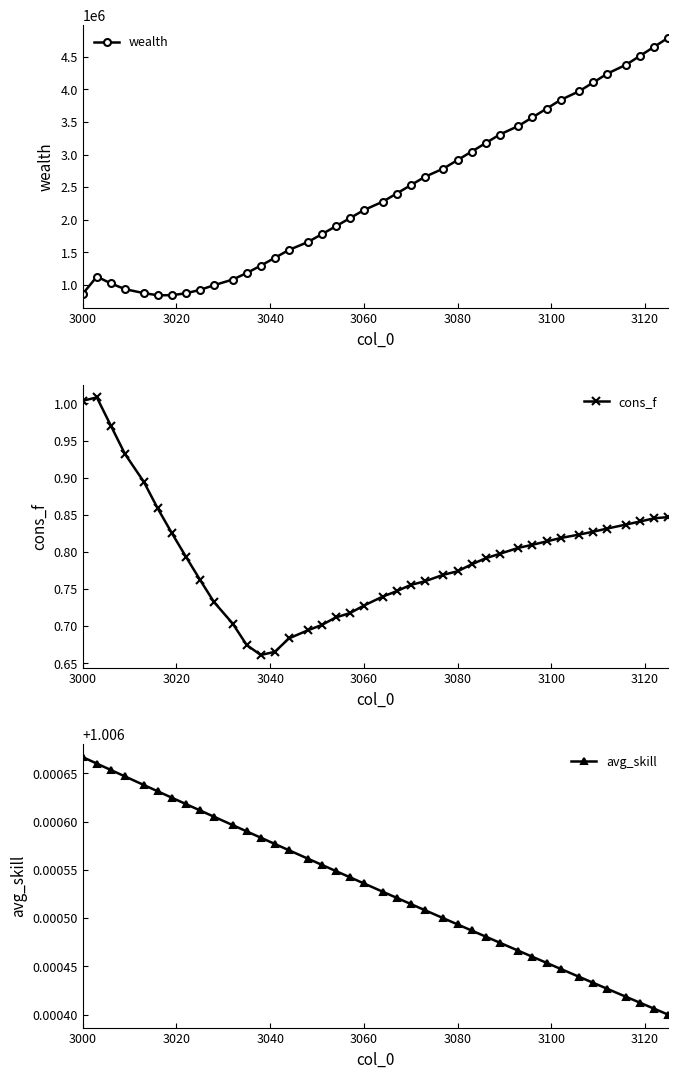

How many avg_skill values are between 1 and 2?

40